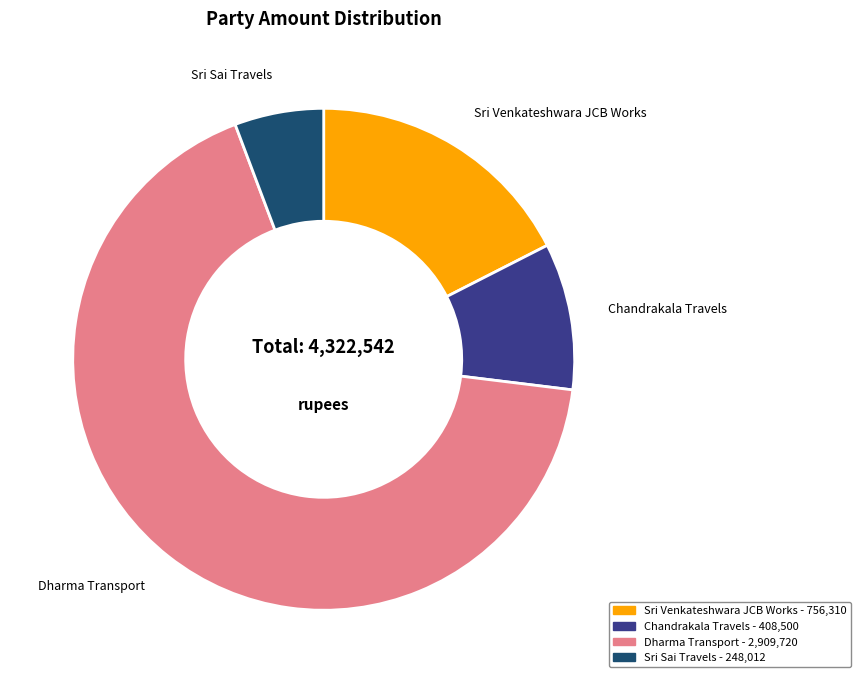

Do Dharma Transport and Sri Sai Travels together represent more than half of the pie?

Yes